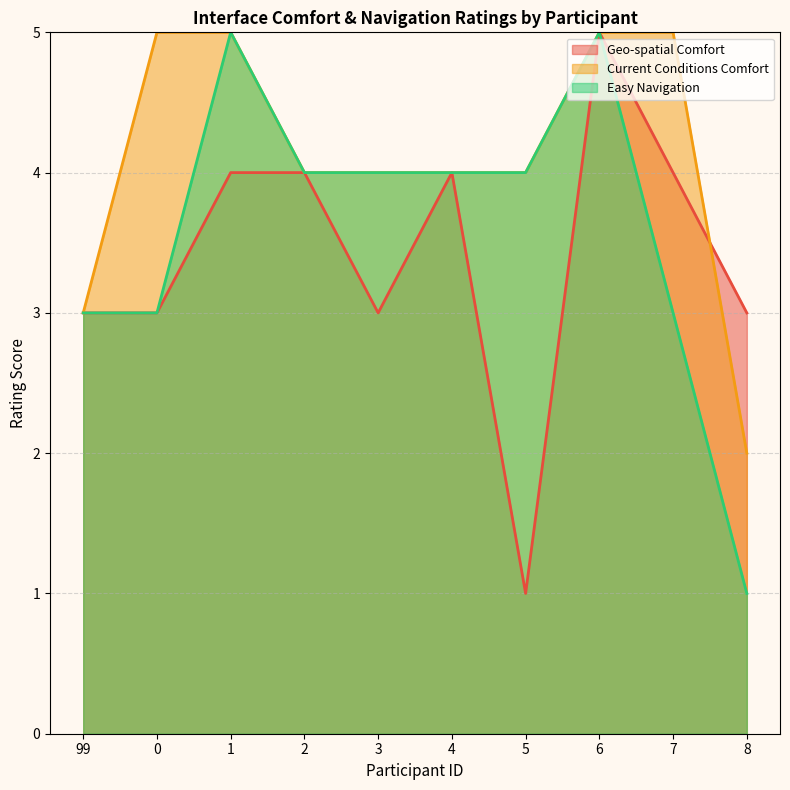

True or false: Current Conditions Comfort has a value of 2 at 4.

False